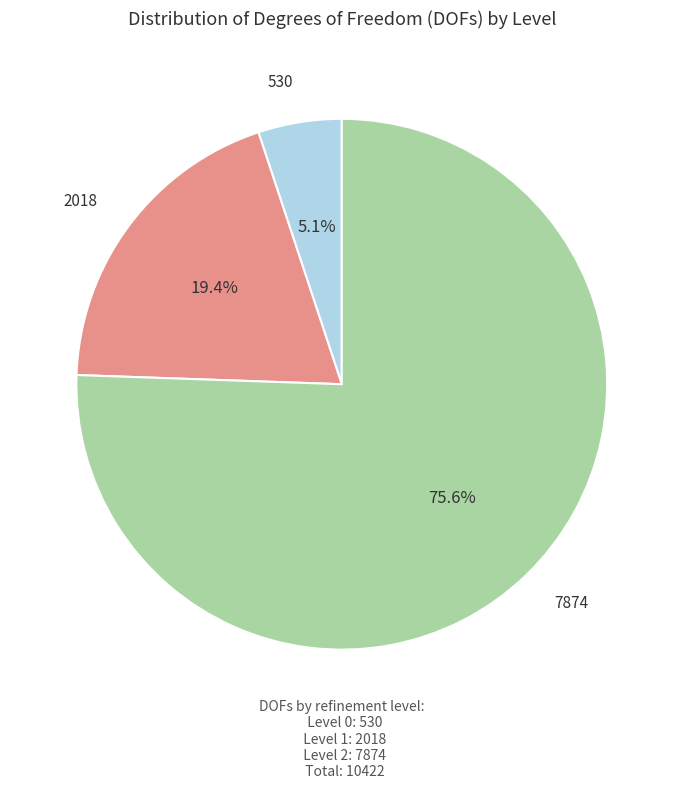

Count the number of slices in the pie.

3